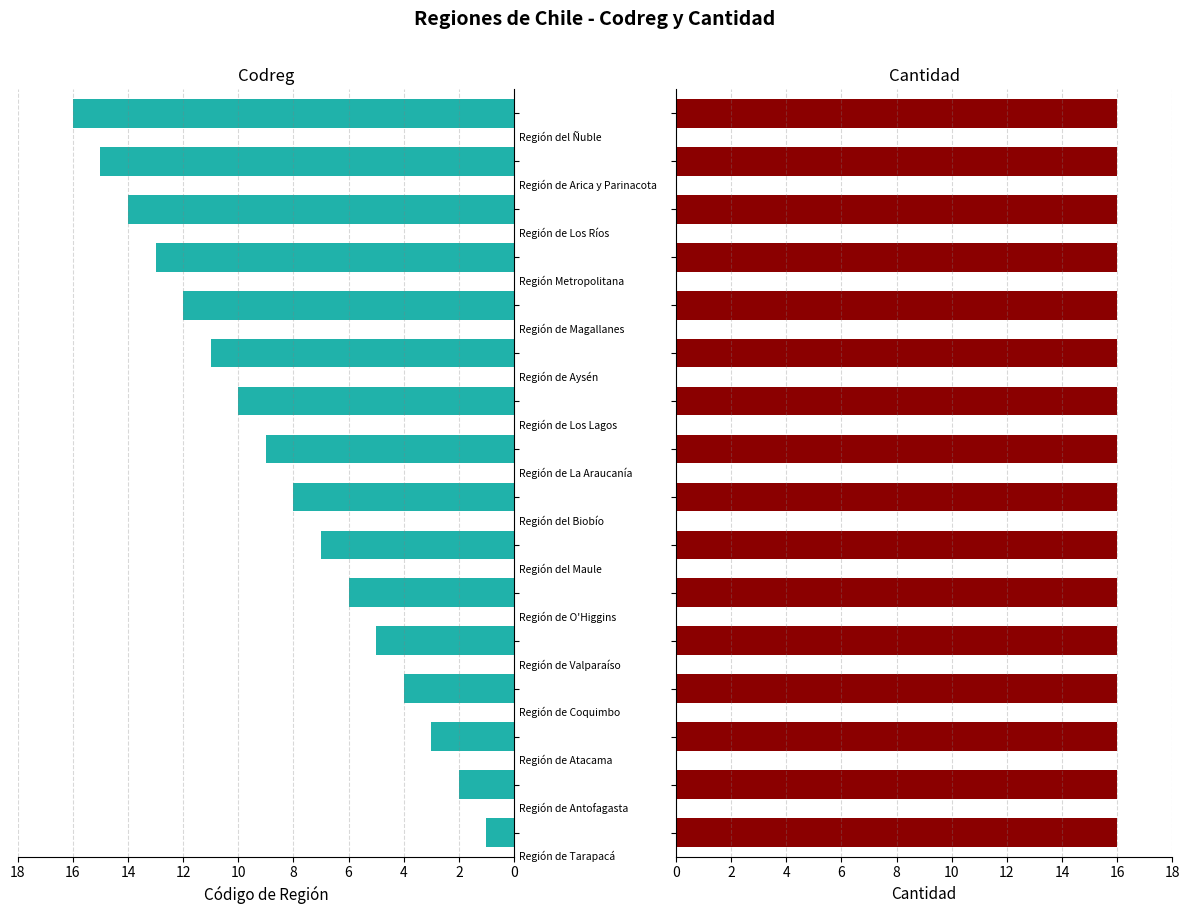

Which has a higher value, 15 or 0?

15